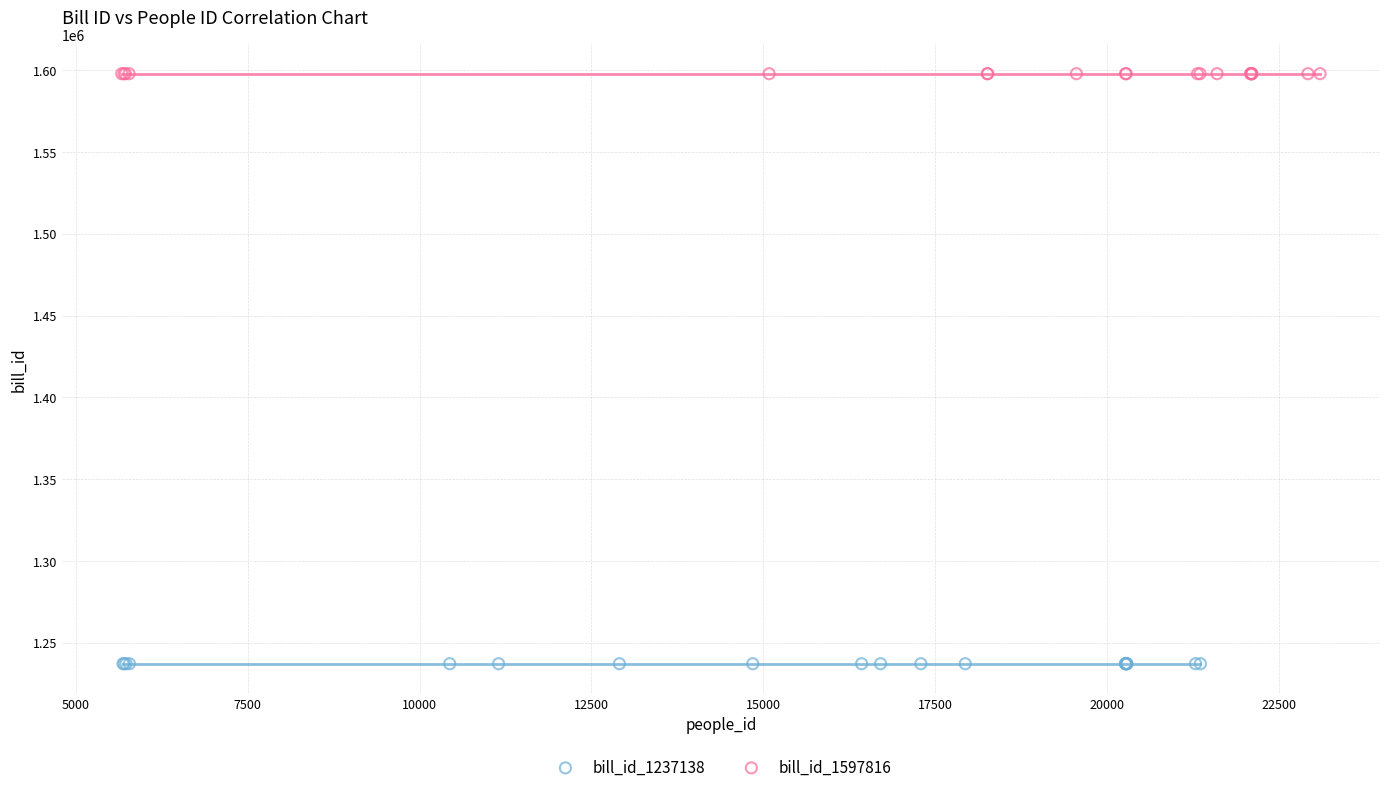

Which series contains the lowest Y value?

bill_id_1237138